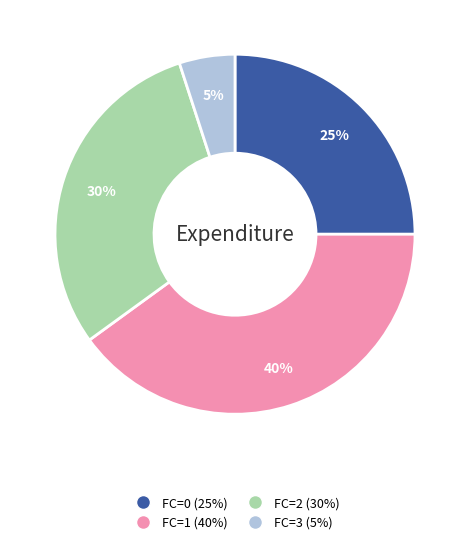

Count the number of slices in the pie.

4